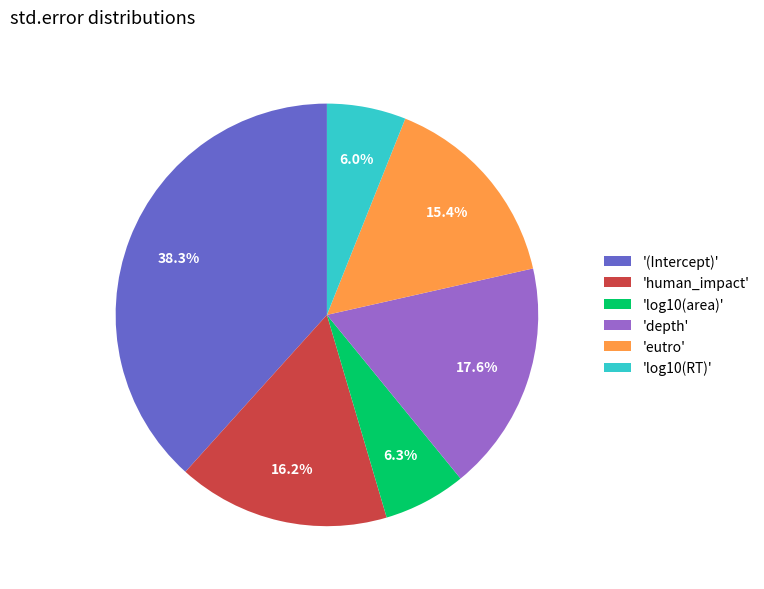

Between 'human_impact' and 'log10(area)', which is larger?

'human_impact'